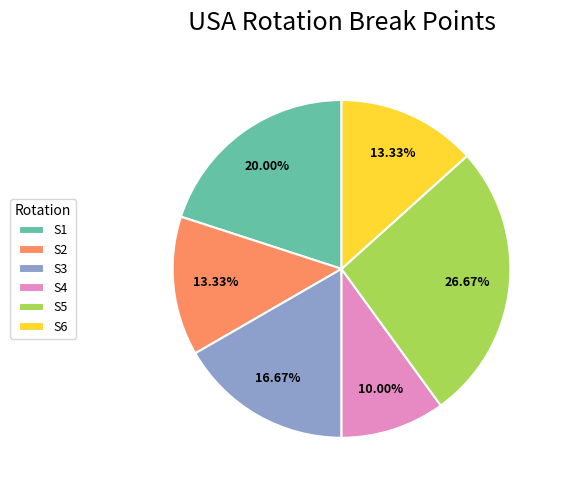

To the nearest percent, what percentage of the pie is S5?

27%